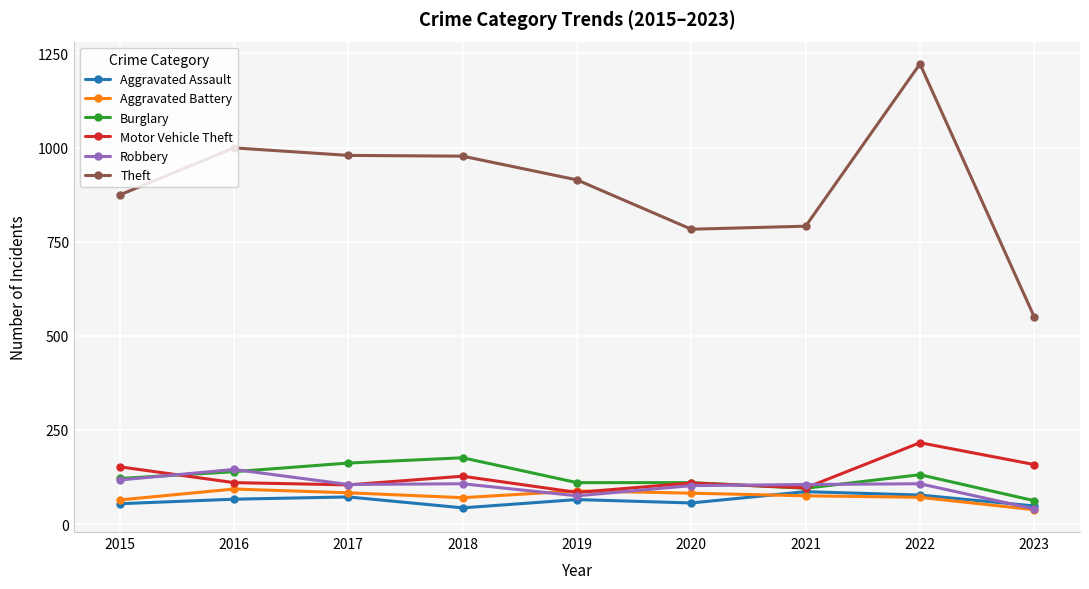

Where does the Aggravated Battery series first go above 75?

2016